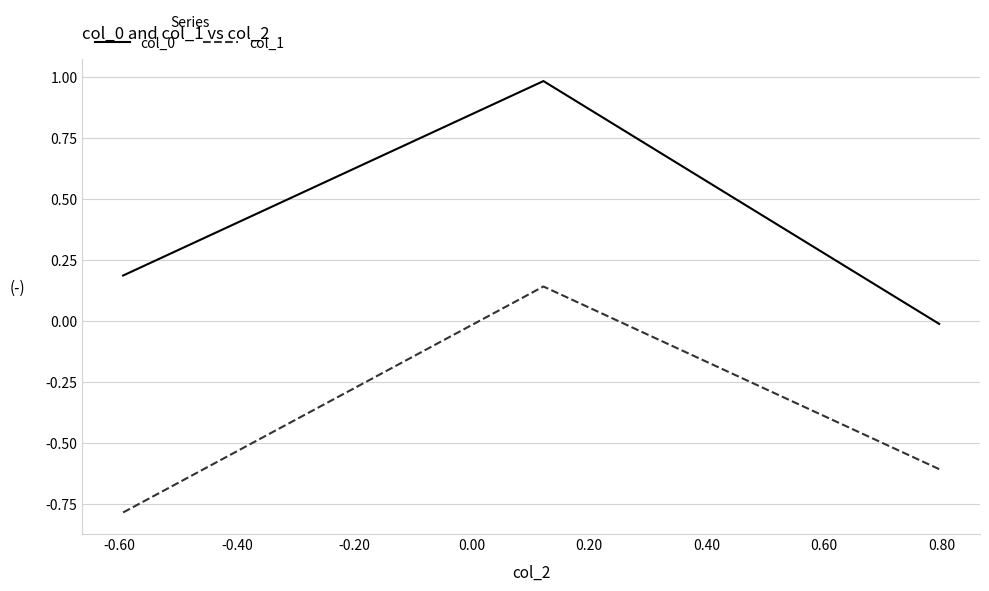

What is the average value of the col_1 series?

-0.4